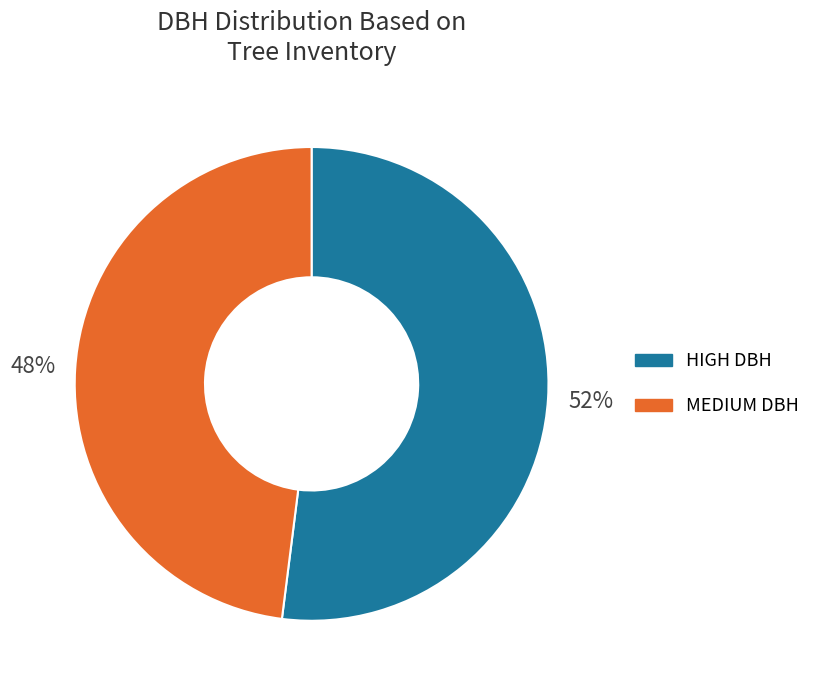

How many segments does this pie chart have?

2